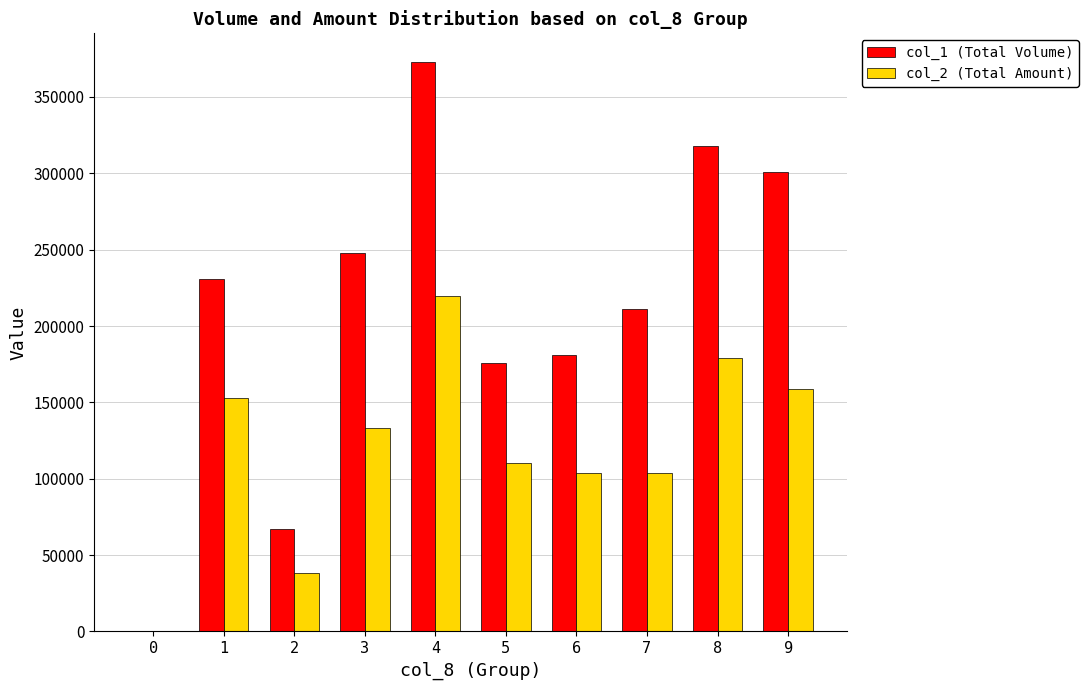

Where is col_2 (Total Amount) nearest to the value 109895?

5